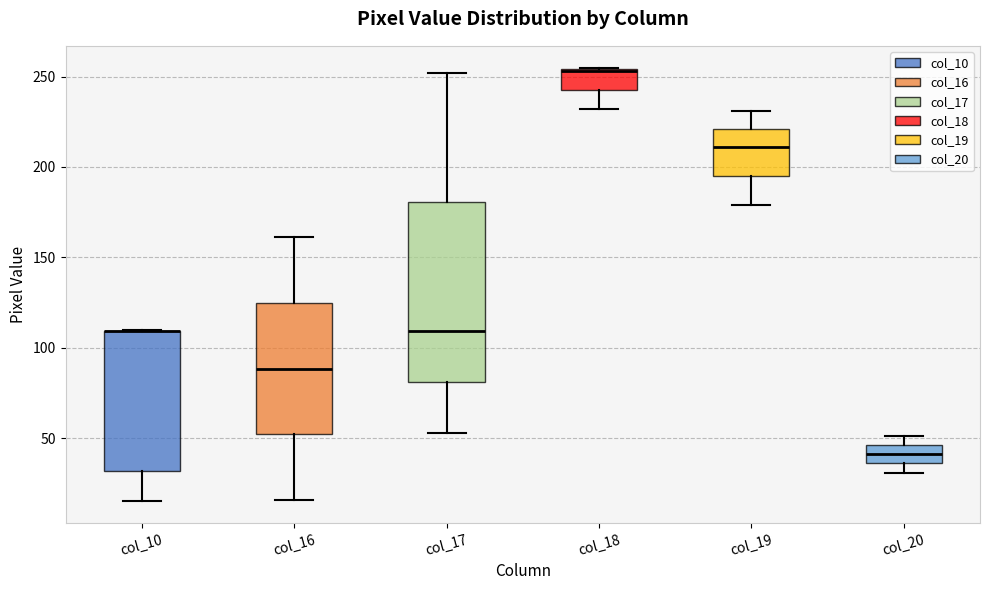

Reading left to right, read every box against the y-axis: the position of its median line, the range the box covers, and the ends of its whiskers. The values are not printed on the chart, so give them approximately, as read against the axis.

col_10: median 110 (drawn on the box's upper edge), box 30 to 110, whiskers 15 to 110
col_16: median 90, box 50 to 125, whiskers 15 to 160
col_17: median 110, box 80 to 180, whiskers 55 to 250
col_18: median 255 (drawn on the box's upper edge), box 245 to 255, whiskers 230 to 255
col_19: median 210, box 195 to 220, whiskers 180 to 230
col_20: median 40, box 35 to 45, whiskers 30 to 50